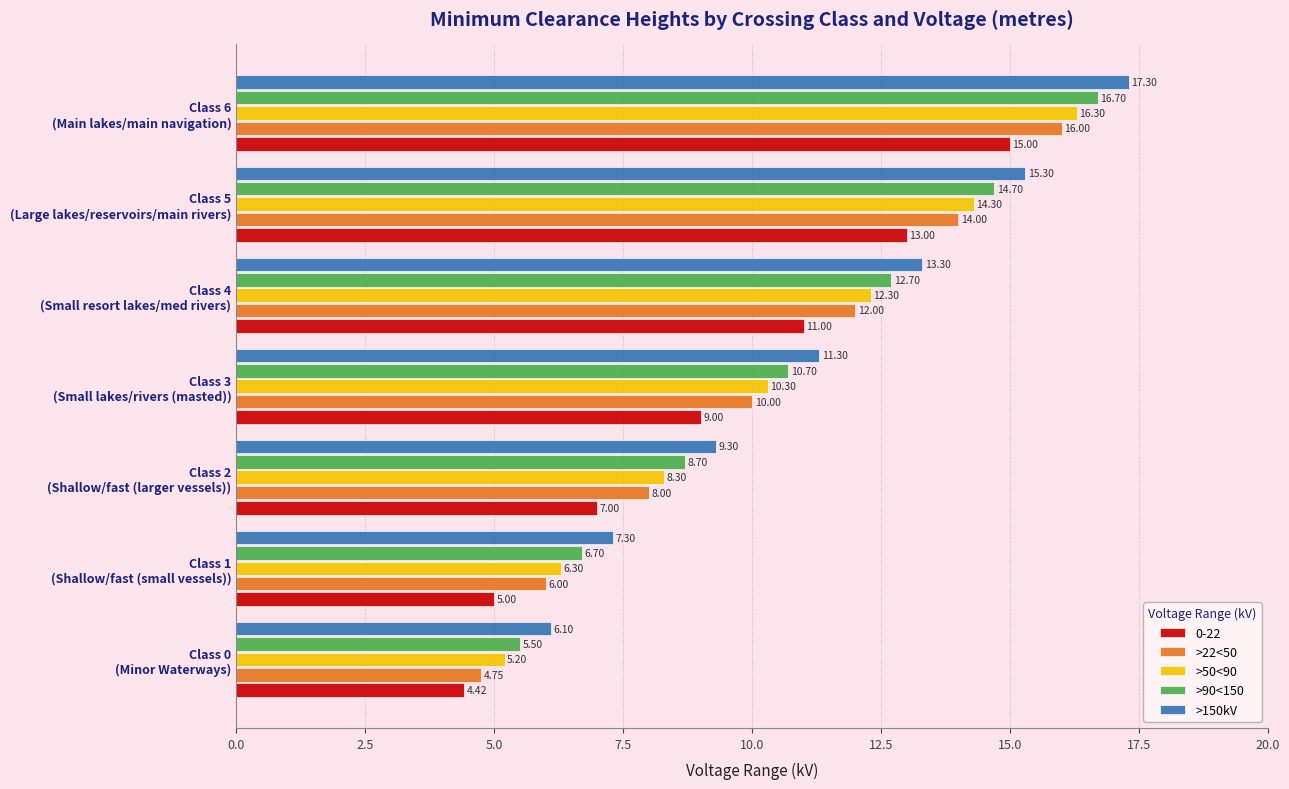

At how many categories does at least one series exceed 9?

5